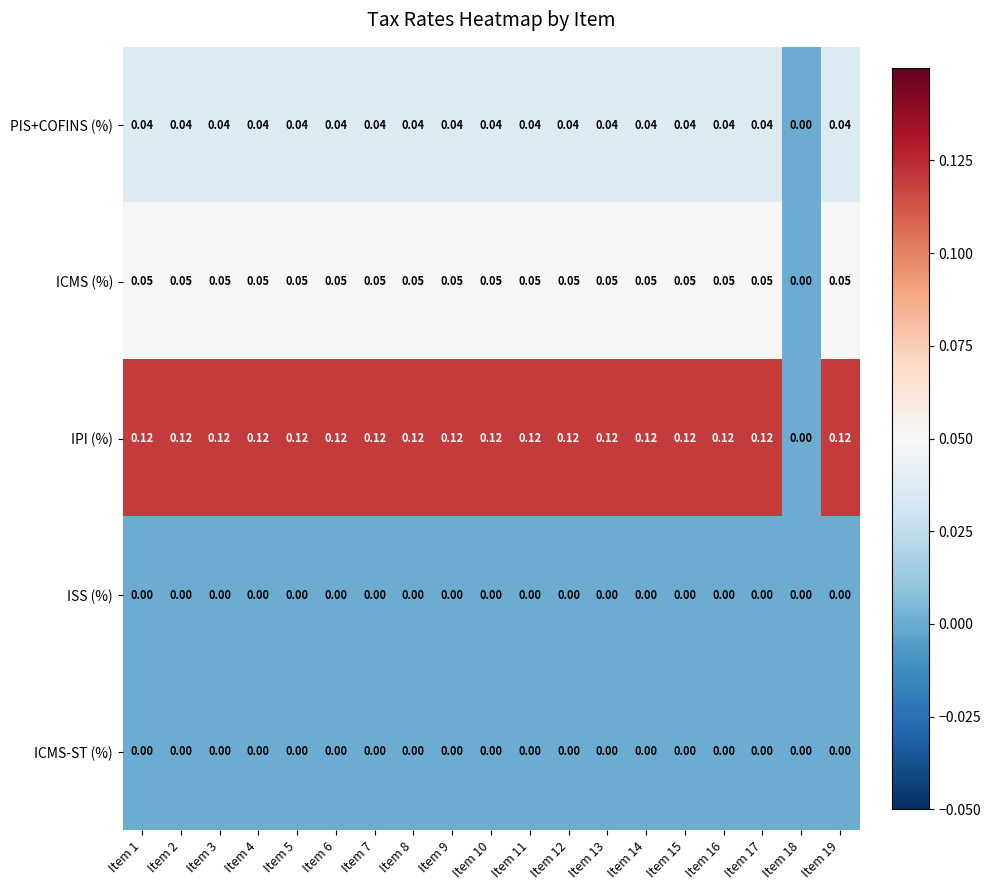

Which series has the widest spread of values?

IPI (%)